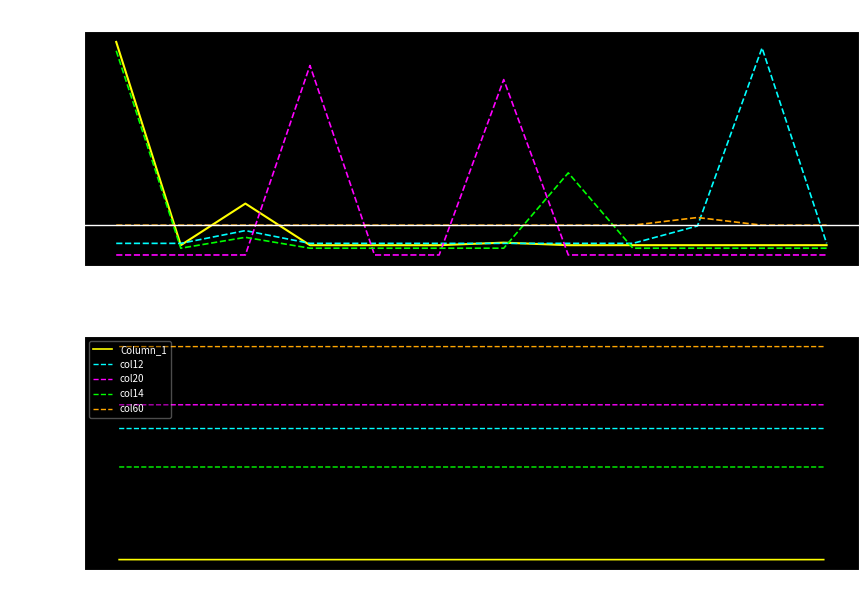

What is the value of the Column_1 point at the 3rd from the left?

12.7